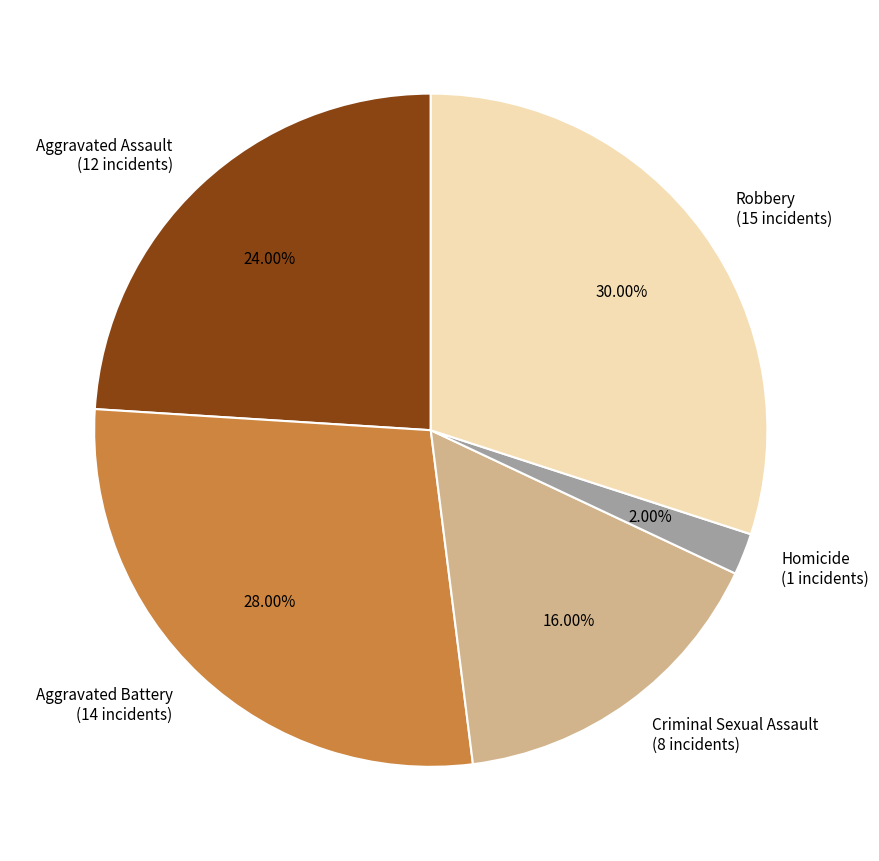

Is it true that Robbery is 20% of the pie?

False